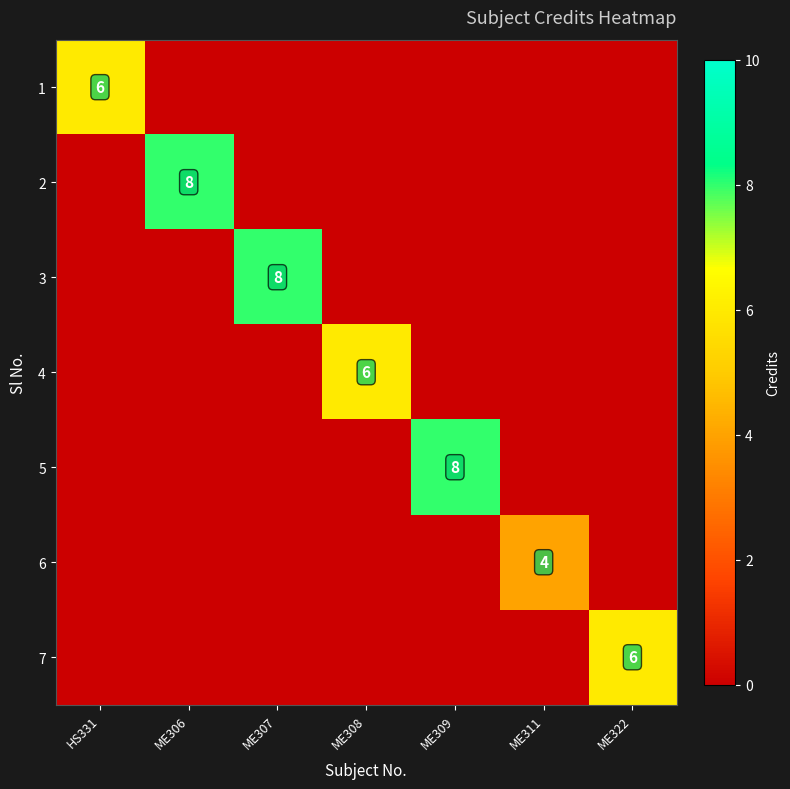

What is the average value of the 6 series?

1